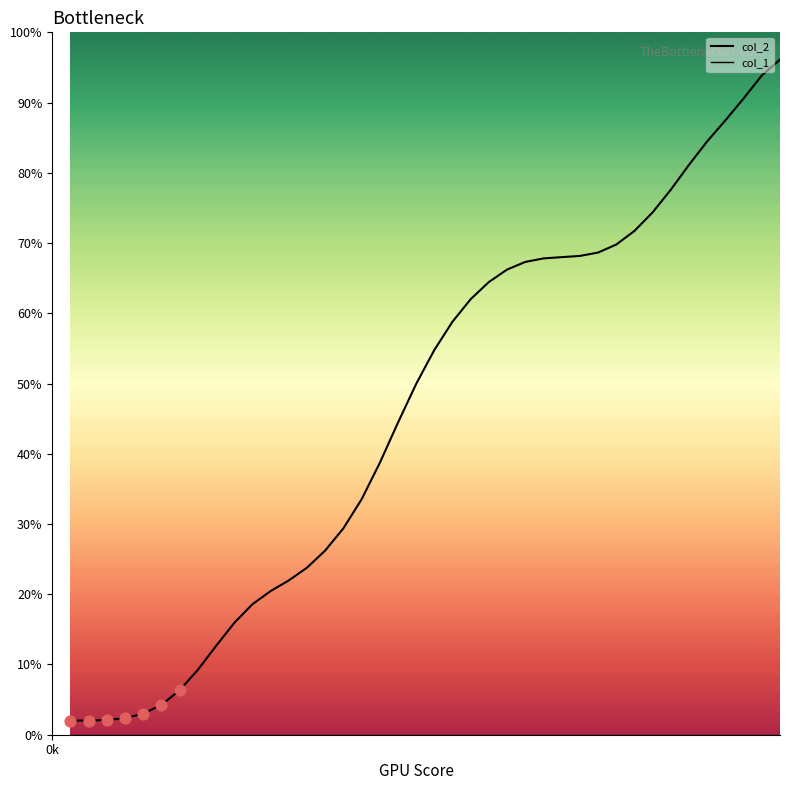

What is the average X value?

400.0